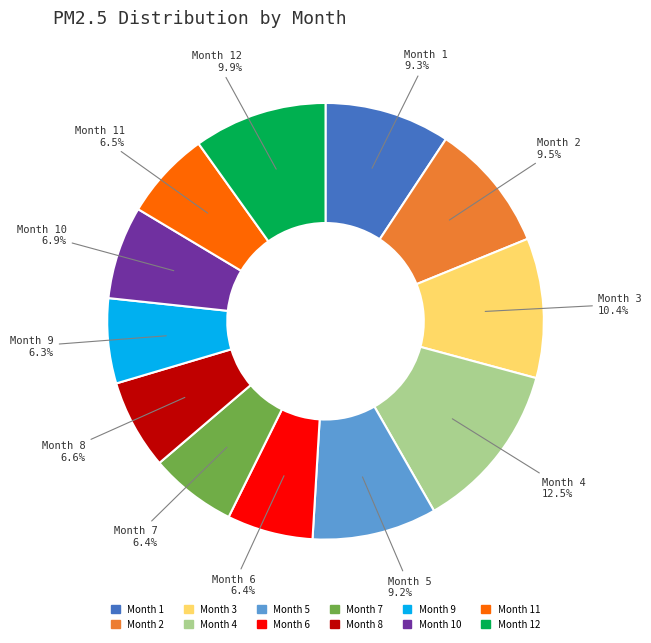

Is there any slice that represents more than half of the pie?

No